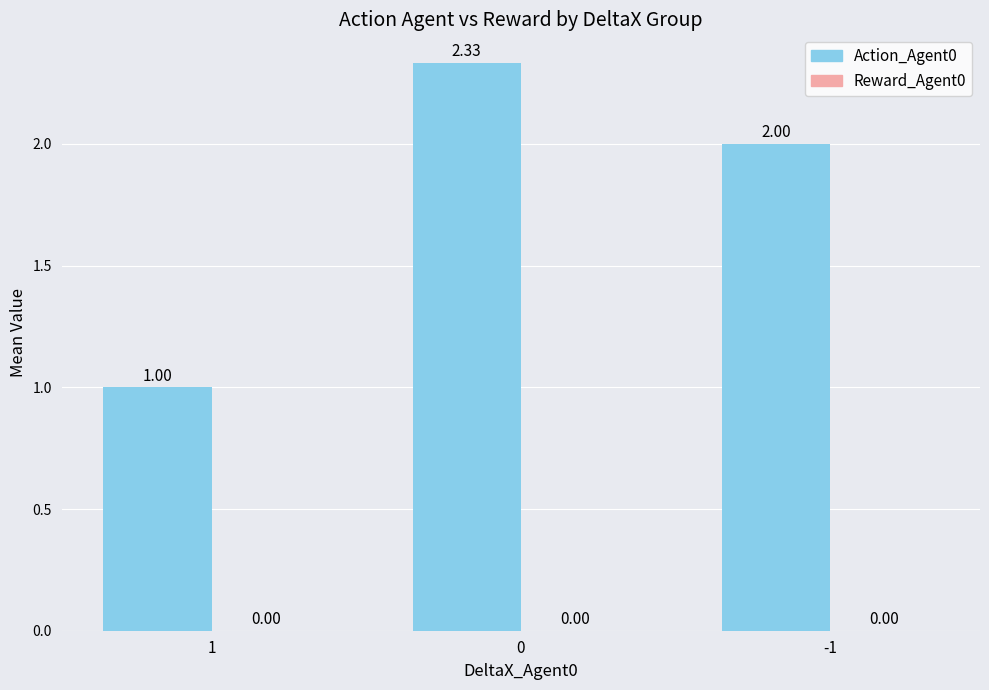

Rank the categories by value from lowest to highest.

1, -1, 0